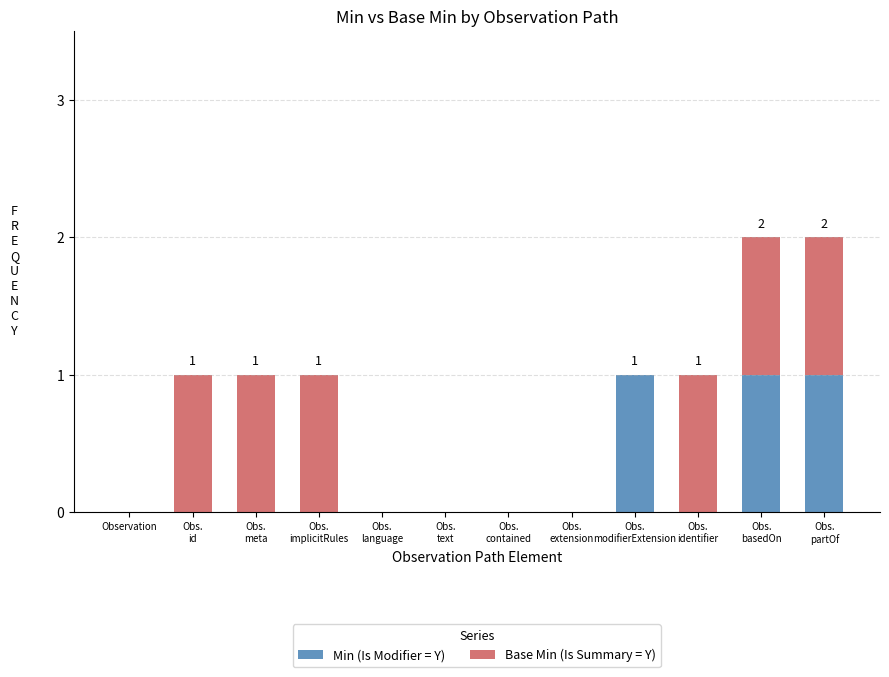

What is the sum of all Min (Is Modifier = Y) values?

3